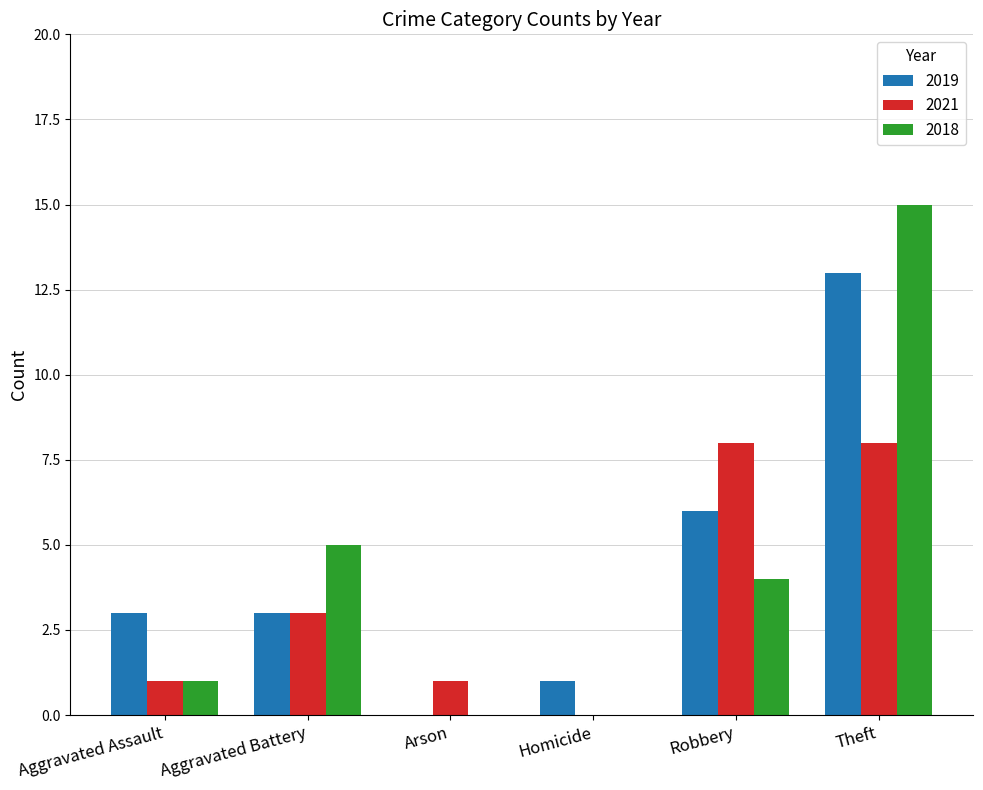

What is the highest value of the 2018 series?

15